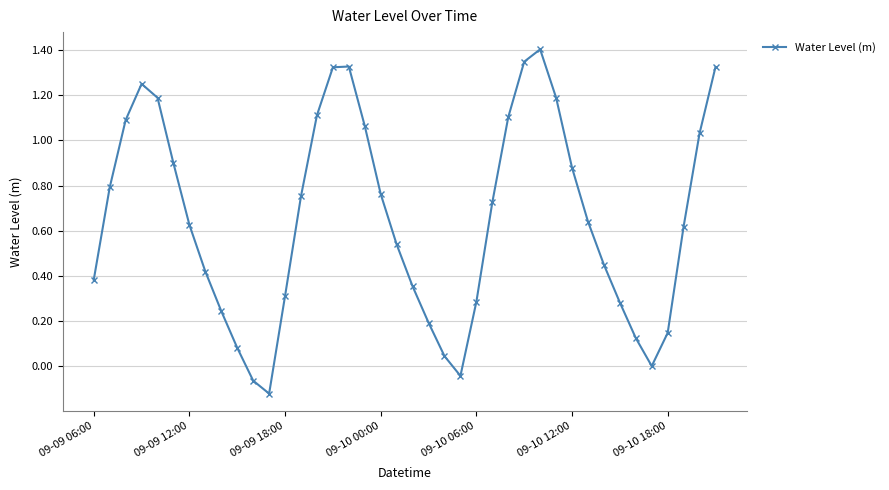

How many lines are shown in the chart?

1